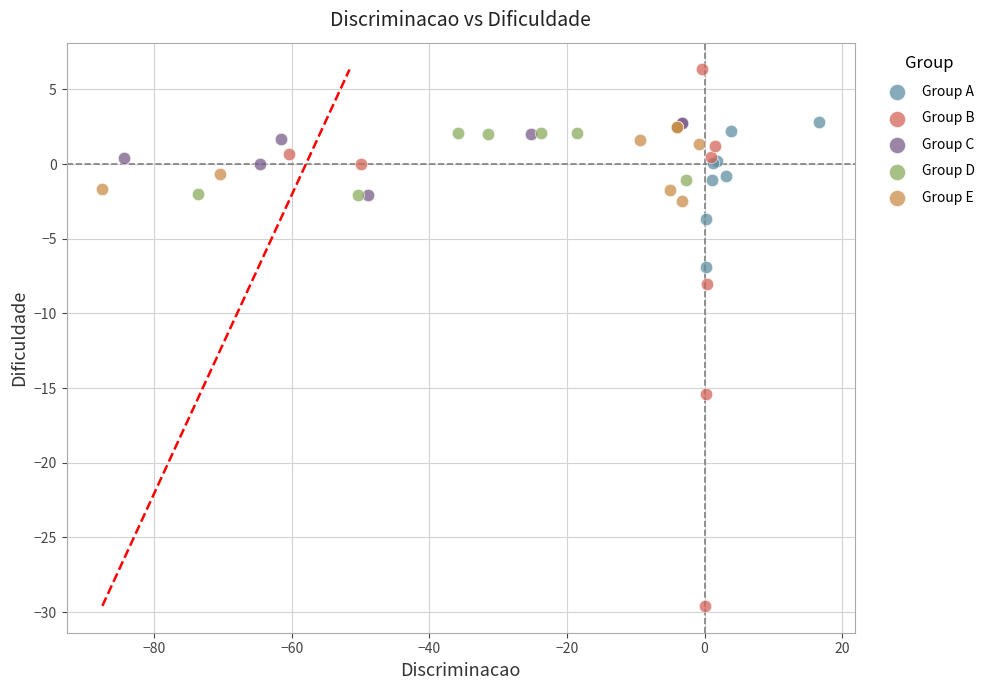

Which series has the largest Y range (max minus min)?

Group B